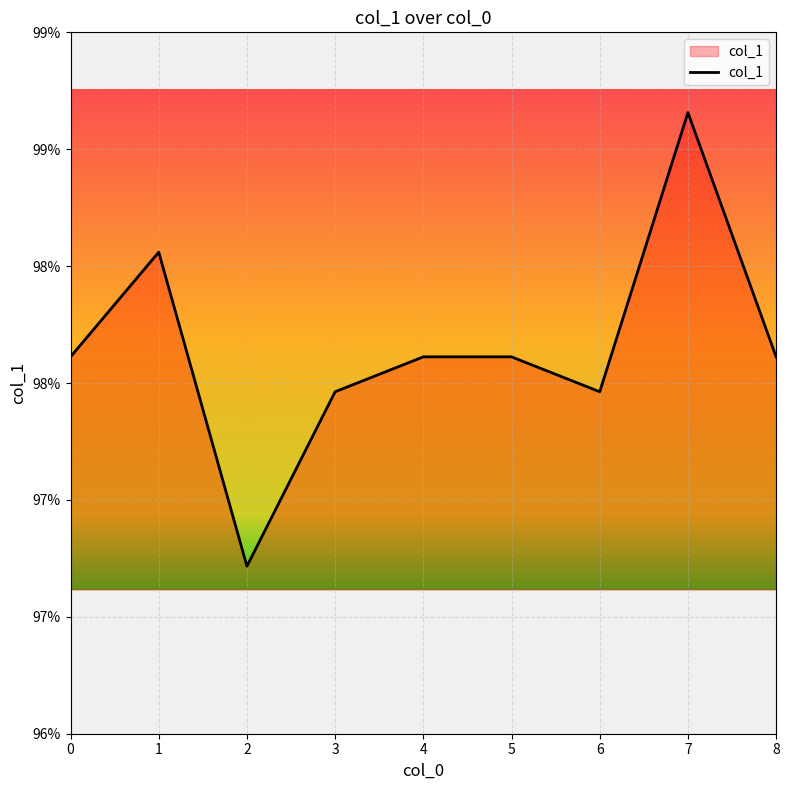

Is this an area chart (filled region under the line)?

Yes